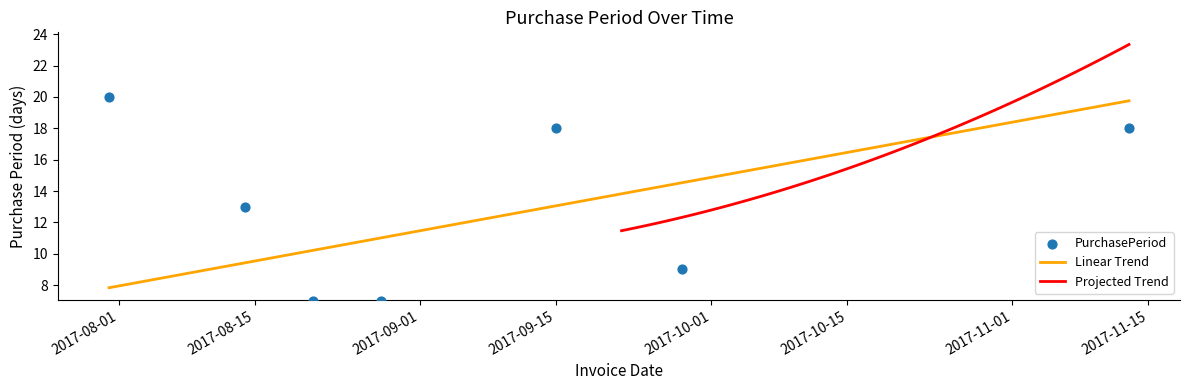

Between 2017-09-15 and 2017-10-26, which is larger?

2017-10-26